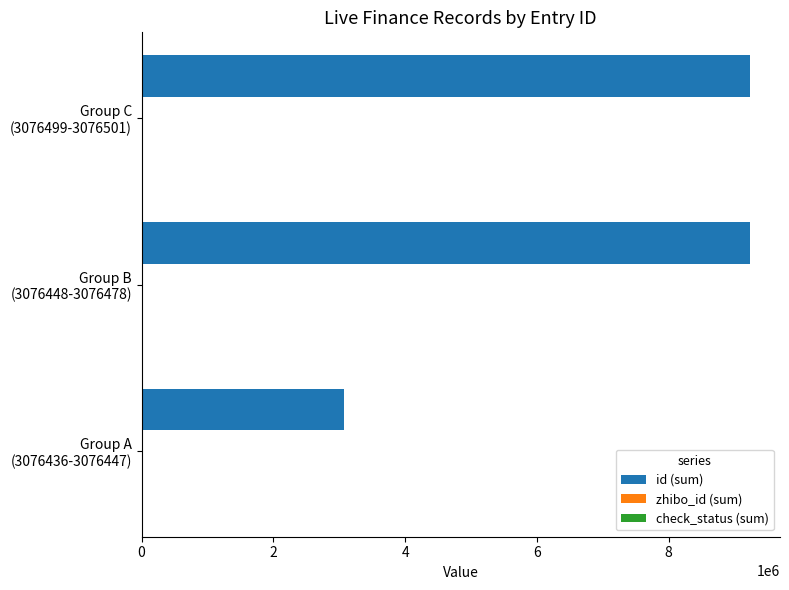

Which series has the largest total across all categories?

id (sum)